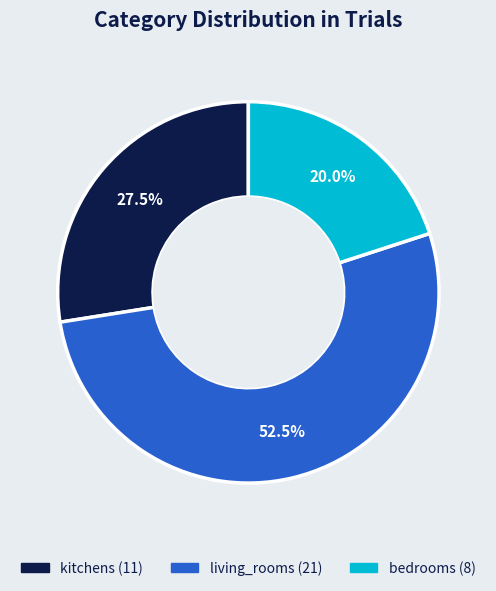

Is it true that bedrooms is 33% of the pie?

False